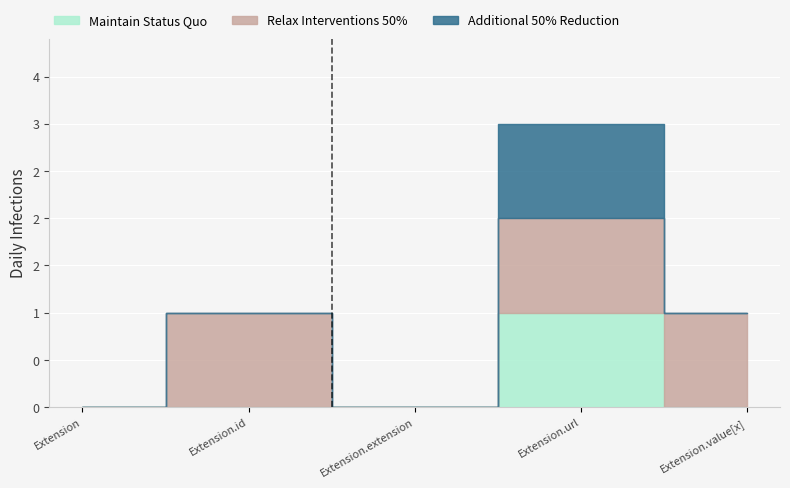

True or false: Relax Interventions 50% and Additional 50% Reduction intersect in this chart.

False